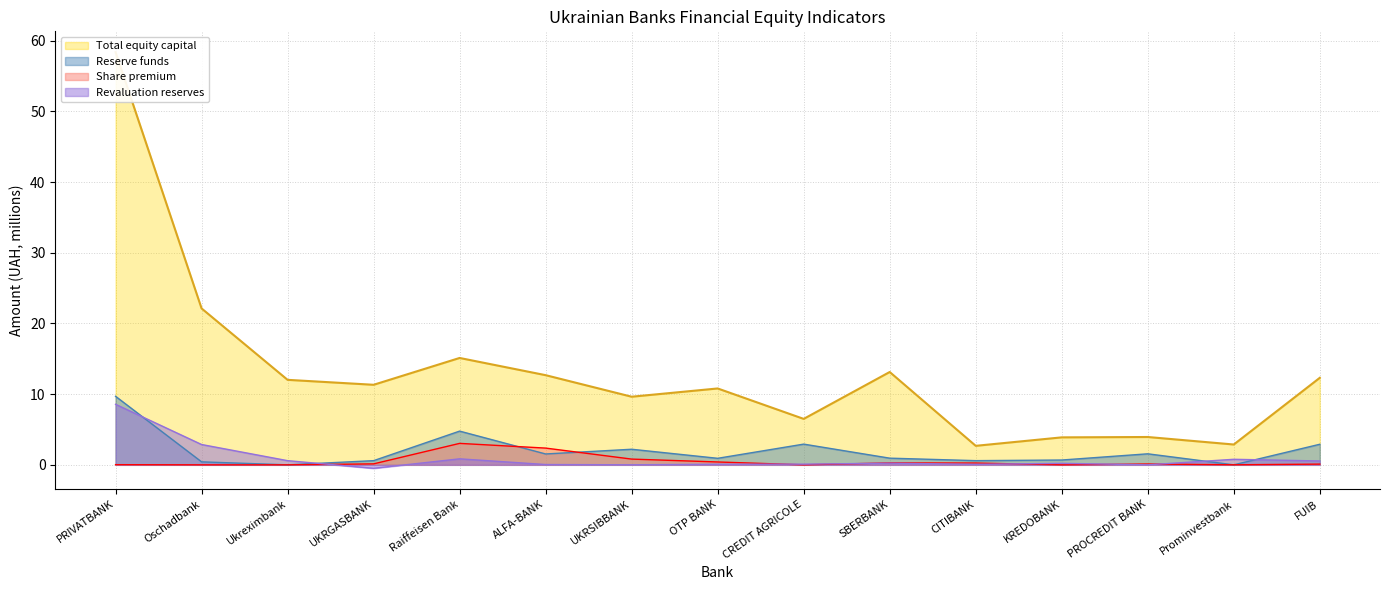

At which label does Total equity capital first exceed 11?

PRIVATBANK